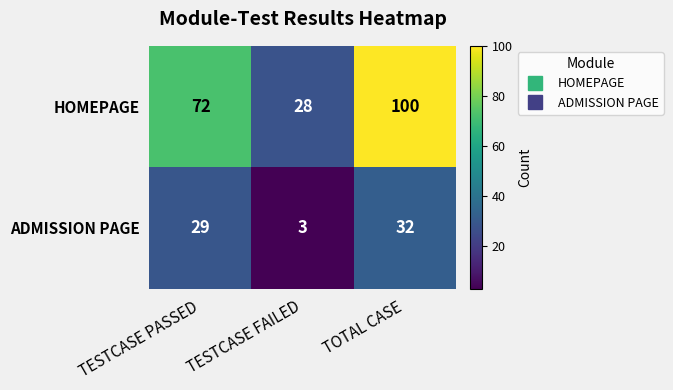

At which label does ADMISSION PAGE reach its peak?

TOTAL CASE